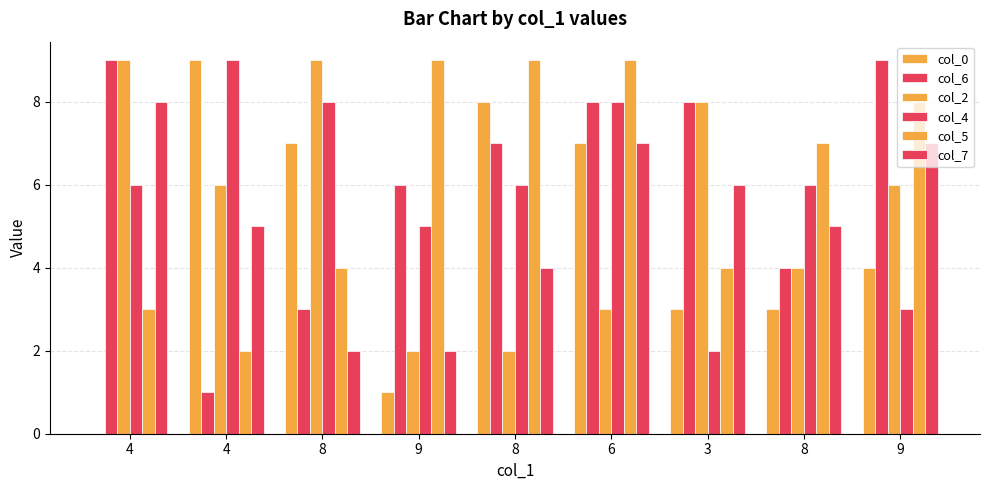

How many groups of bars are there?

9